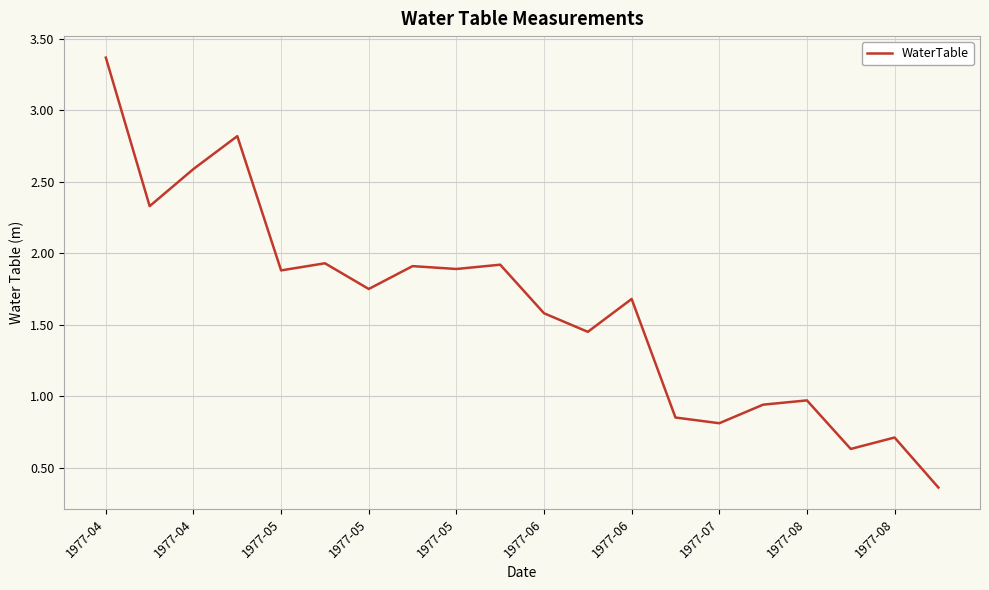

Count the number of values greater than 1.

13